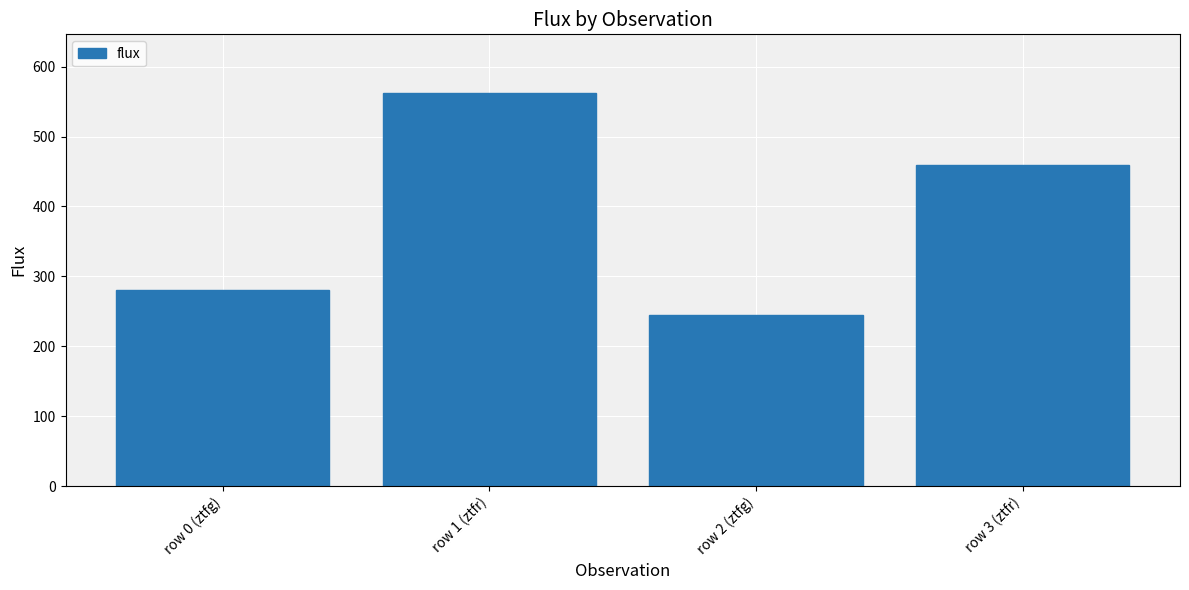

What is the change in value from row 1 (ztfr) to row 3 (ztfr)?

-103.2